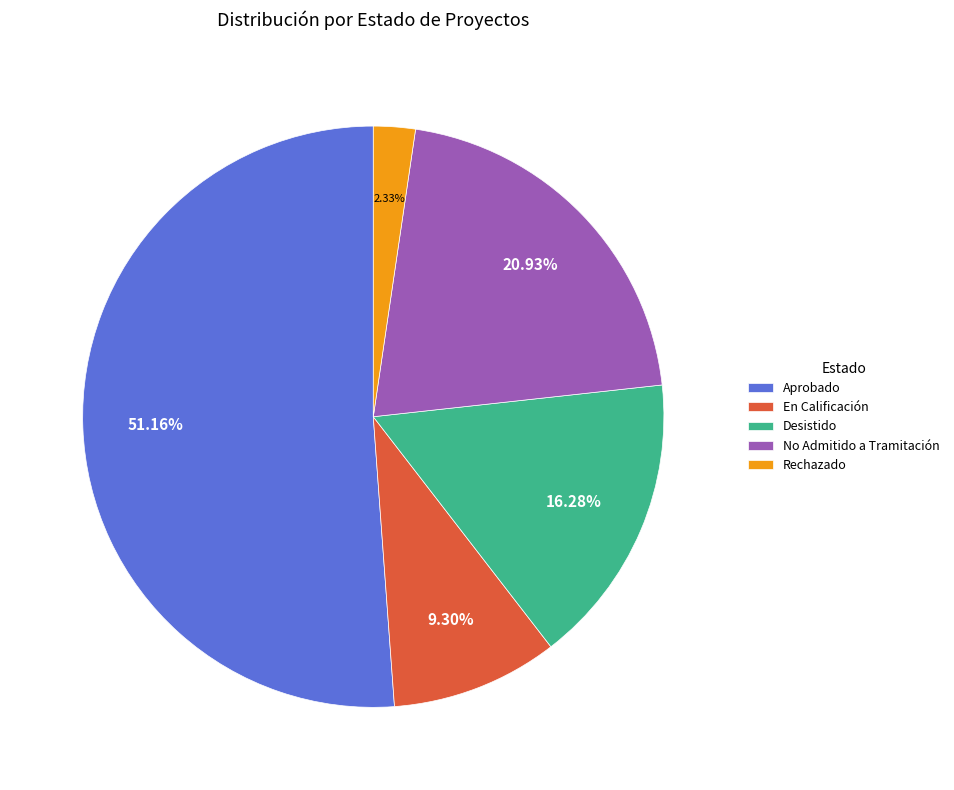

What percentage is NOT represented by No Admitido a Tramitación?

79.1%